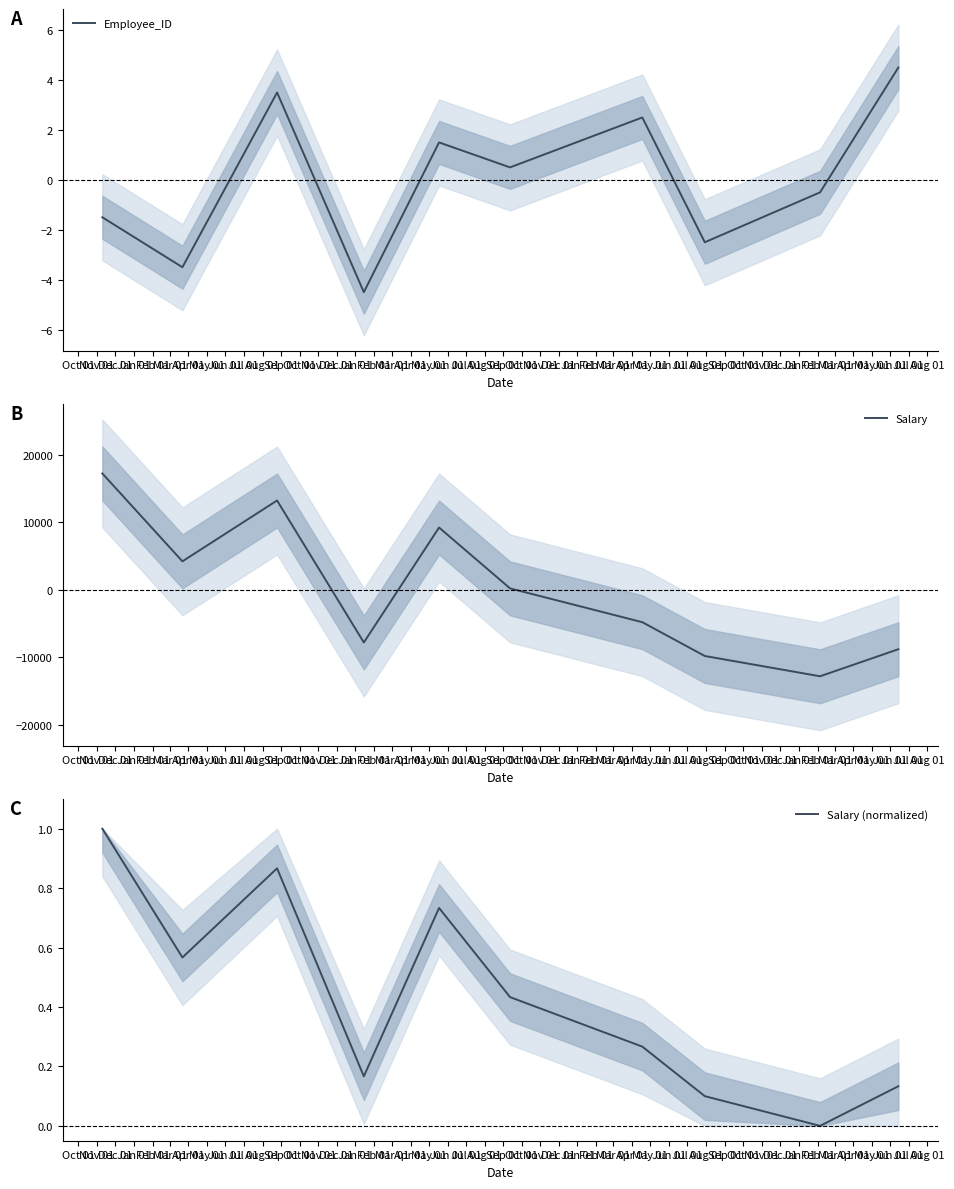

What is the minimum value for Employee_ID?

-4.5